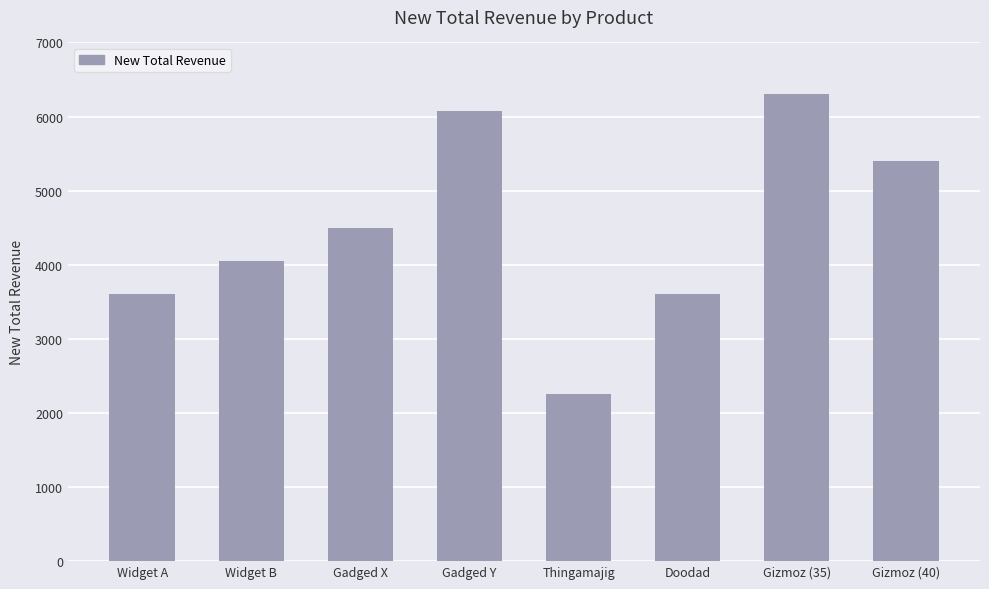

How many bars are there in total?

8